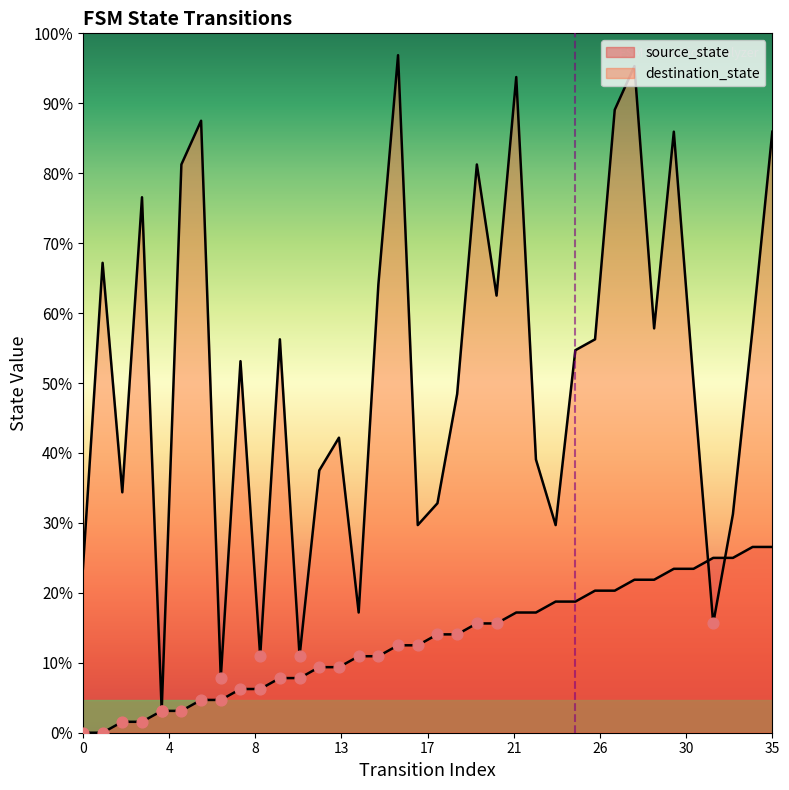

What are all the series names shown in the legend?

source_state, destination_state